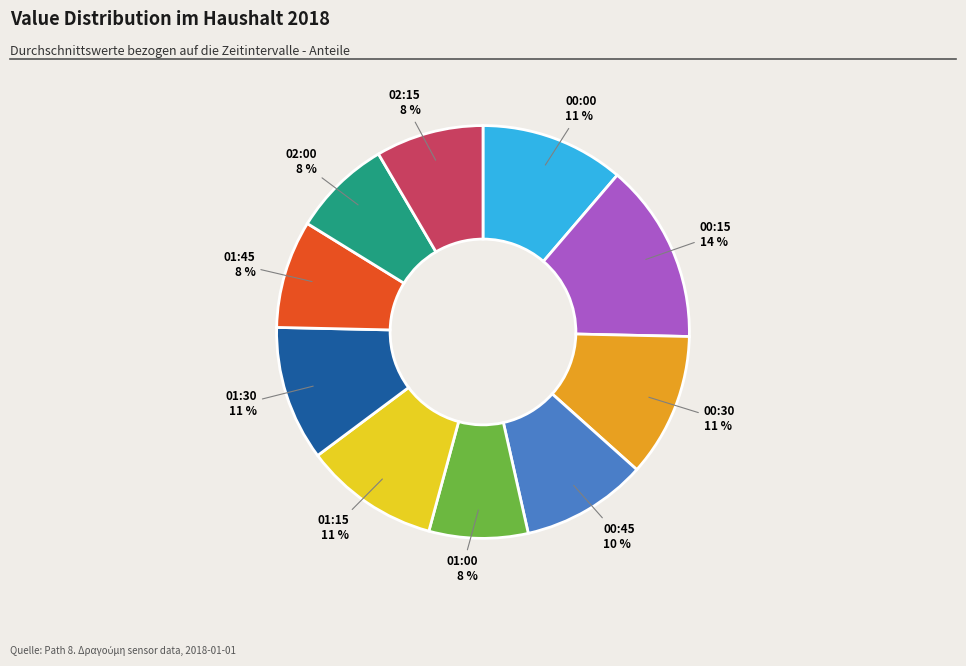

What percentage is the 00:45 slice, to the nearest percent?

10%